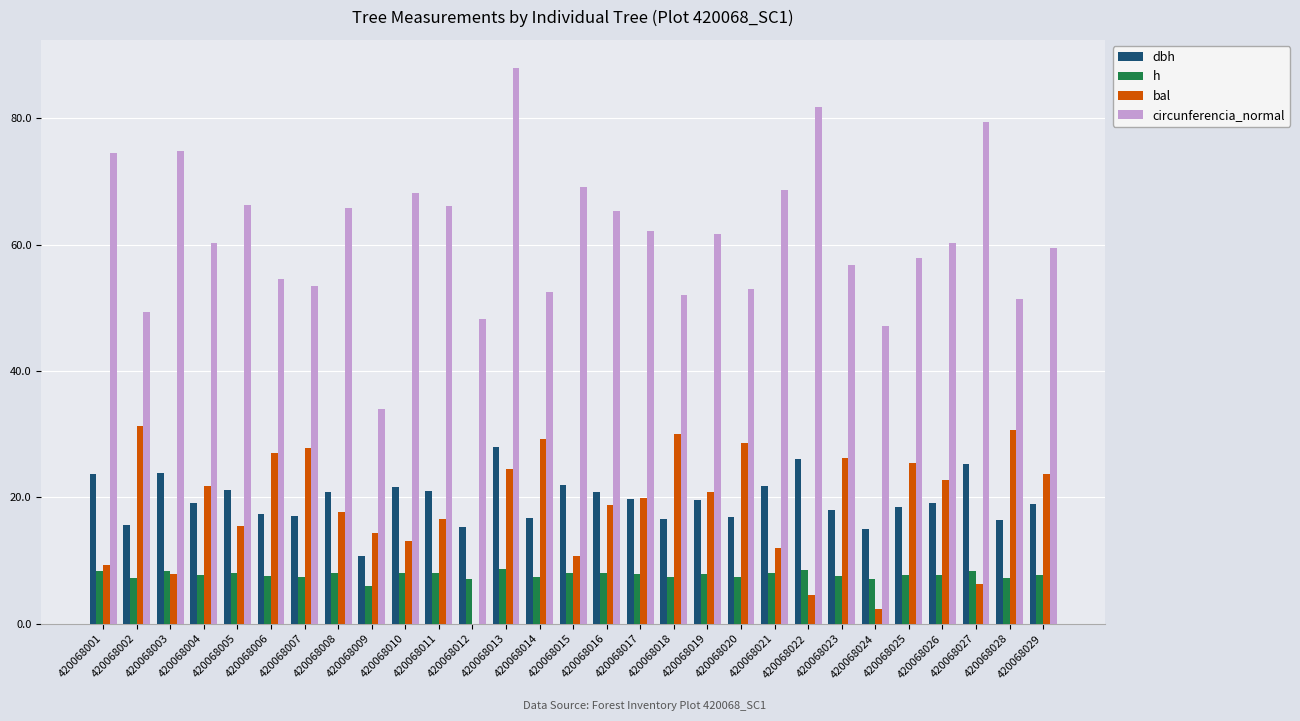

Which series has the largest total across all categories?

circunferencia_normal